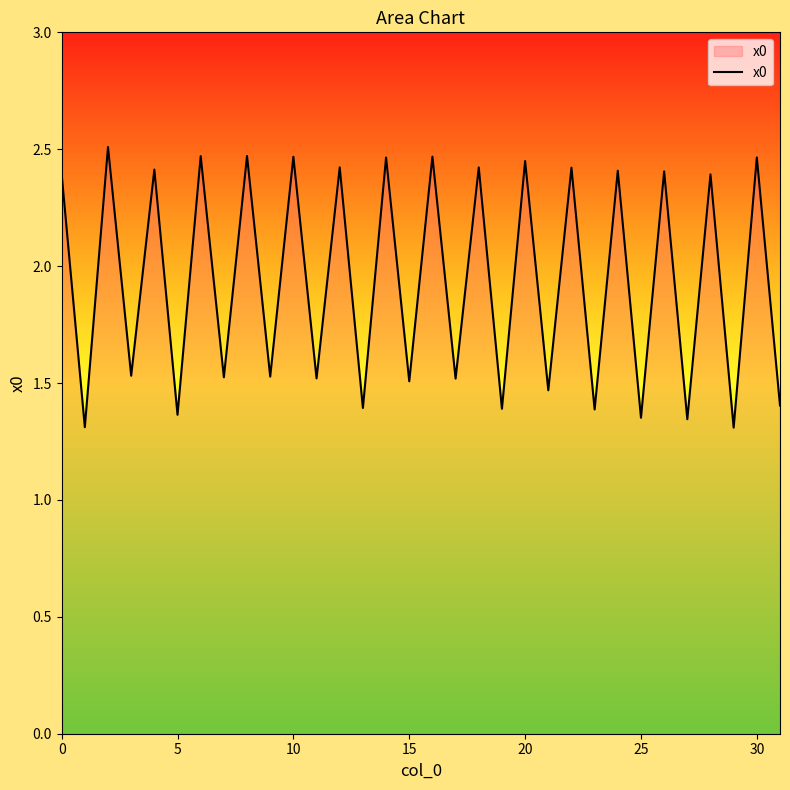

What is the difference between the maximum and minimum values?

1.2